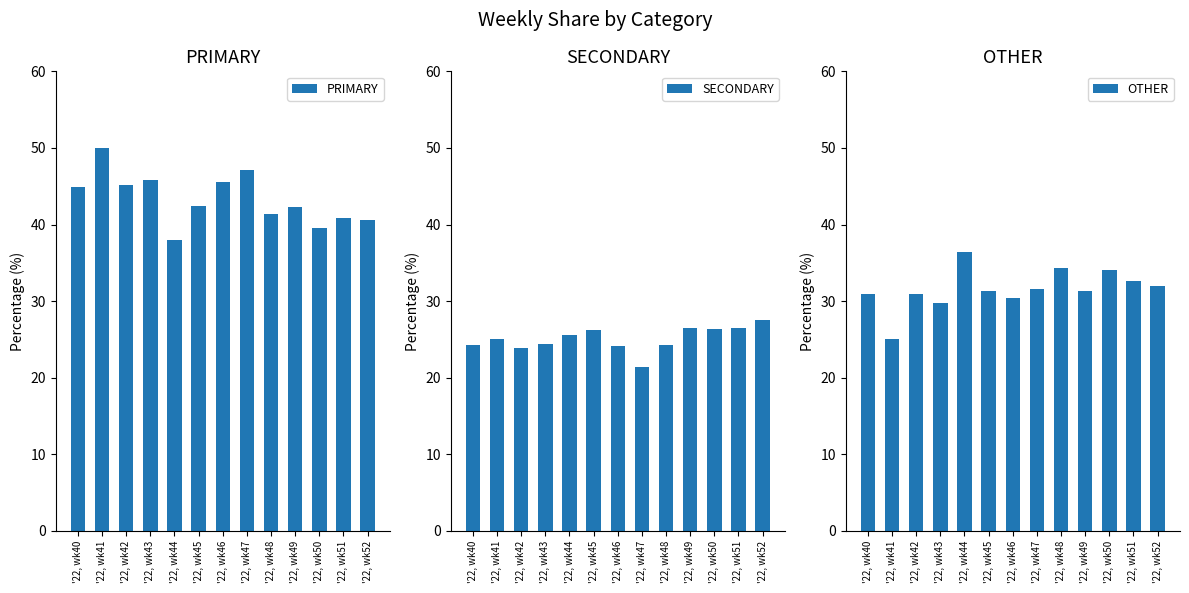

What is the sum of the PRIMARY values at '22, wk46 and '22, wk41?

95.5